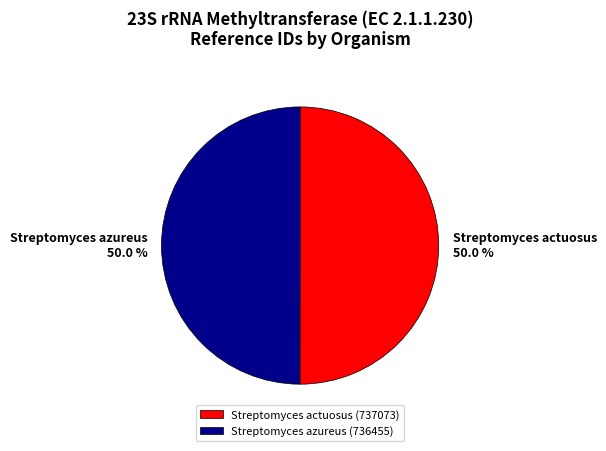

Is it true that Streptomyces azureus is 44% of the pie?

False